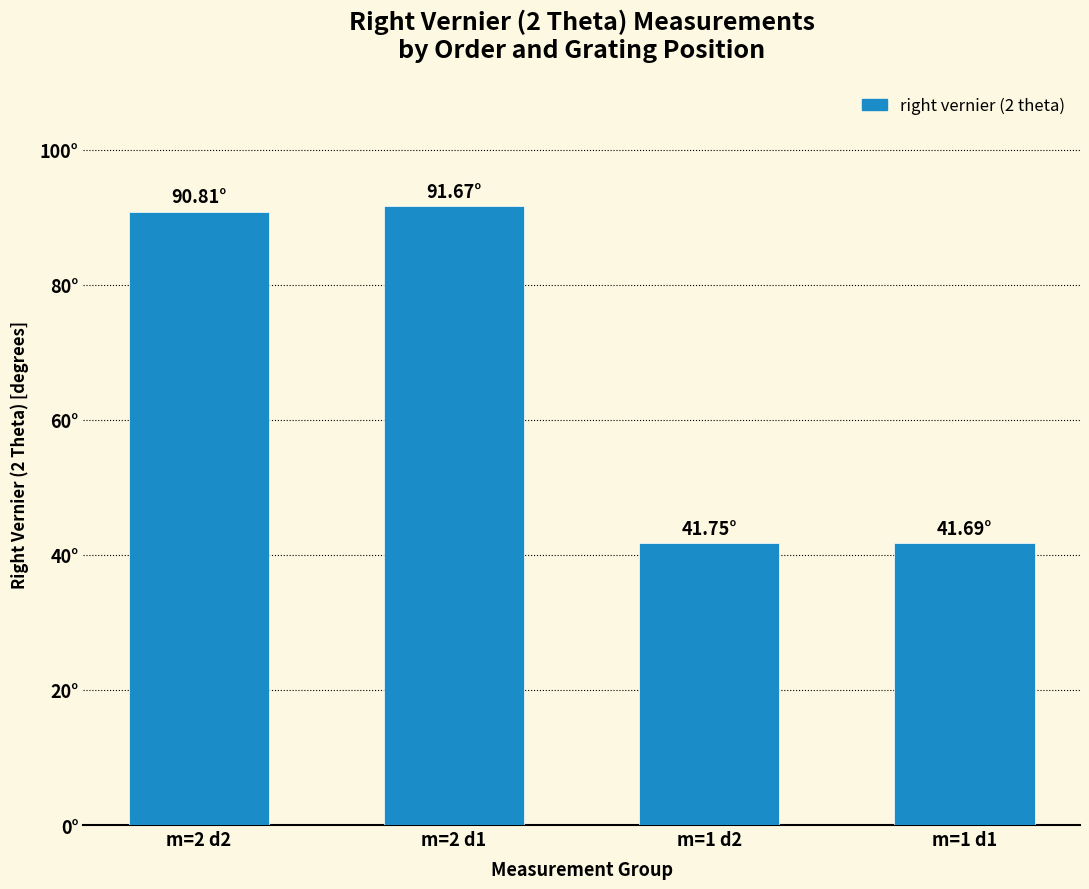

Rank the categories by value from highest to lowest.

m=2 d1, m=2 d2, m=1 d2, m=1 d1